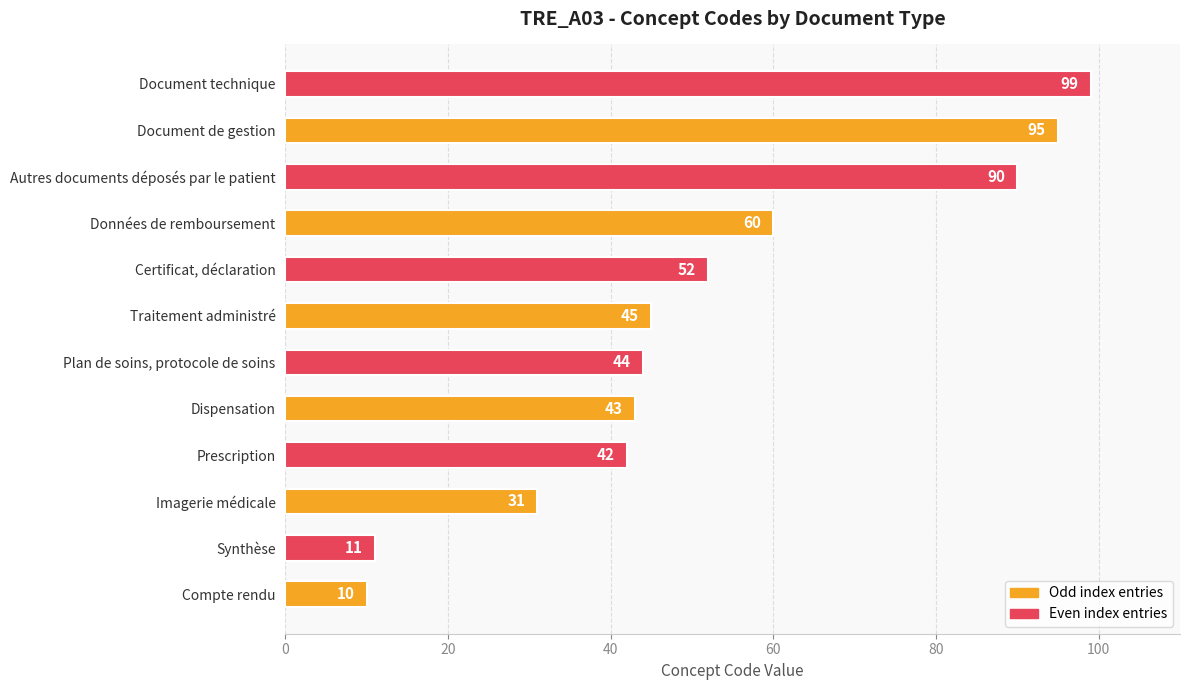

At which label is the value closest to 54?

Certificat, déclaration